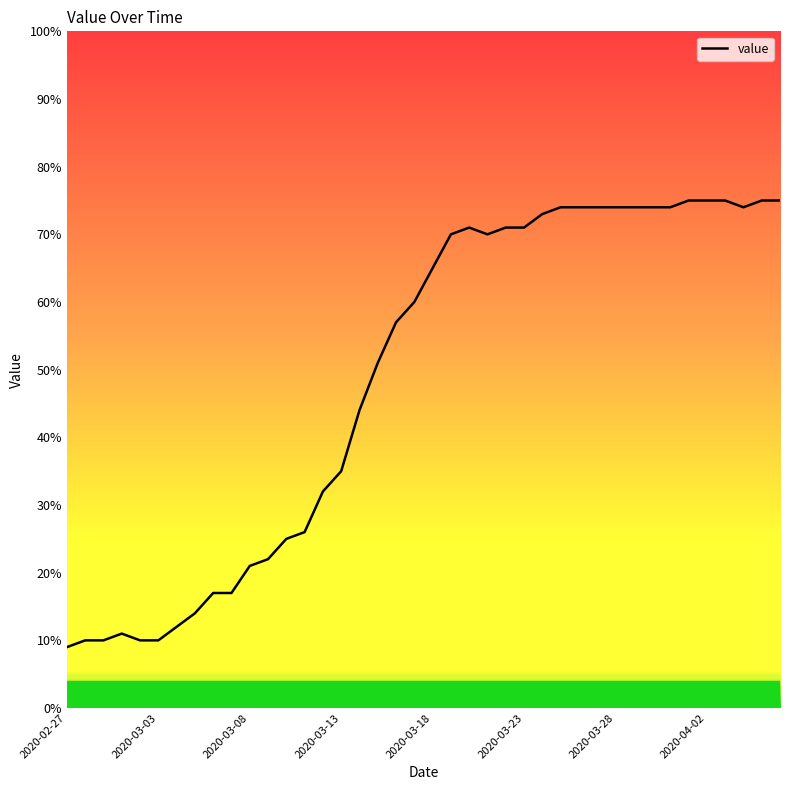

What is the minimum value shown in the chart?

9